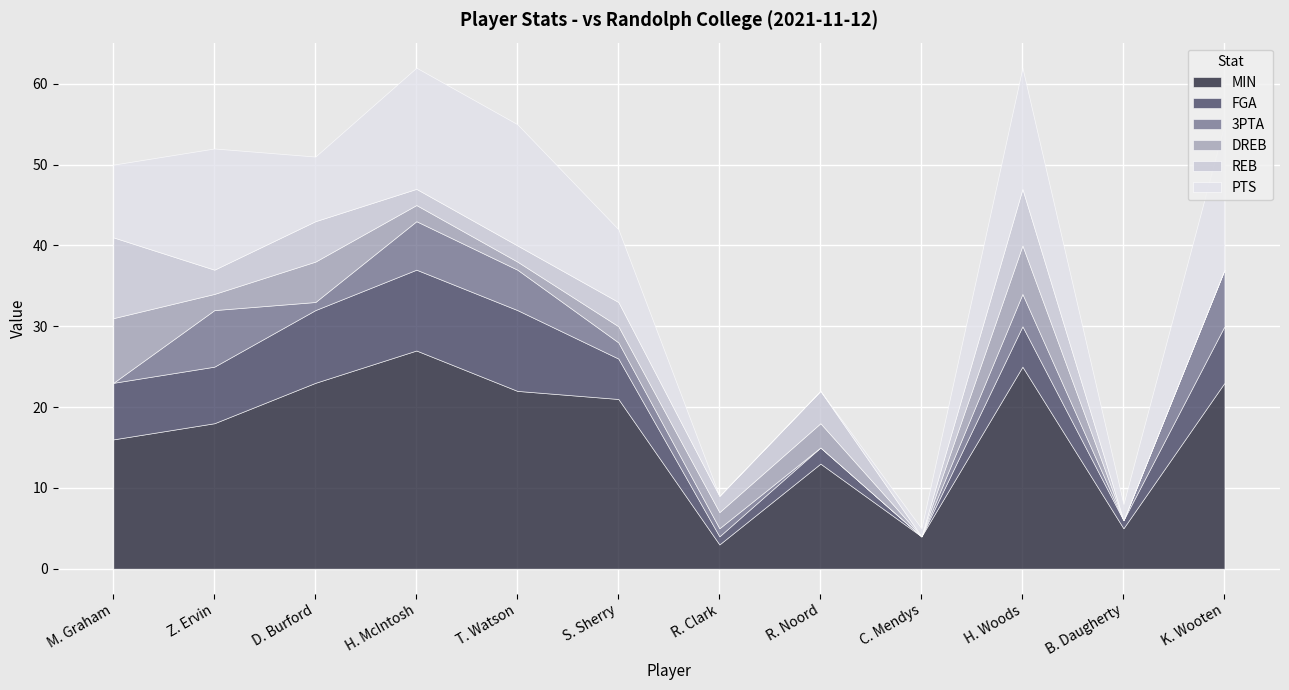

What is the value of the MIN point at the 2nd from the left?

18